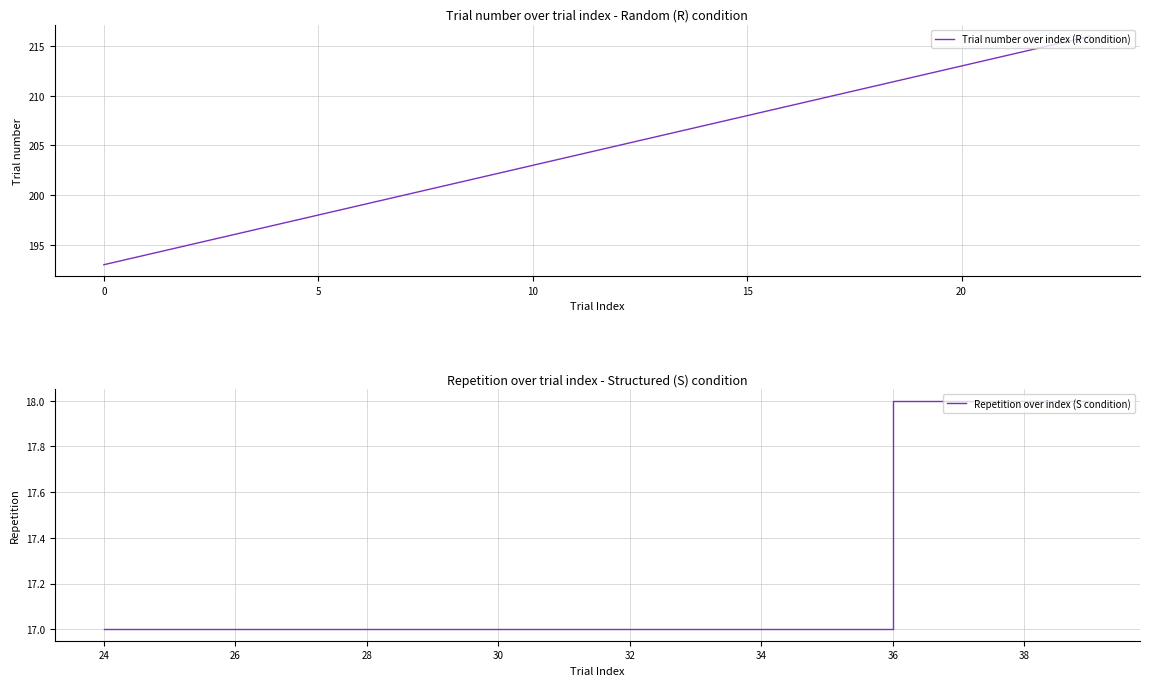

What is the highest value of the trialnum series?

216